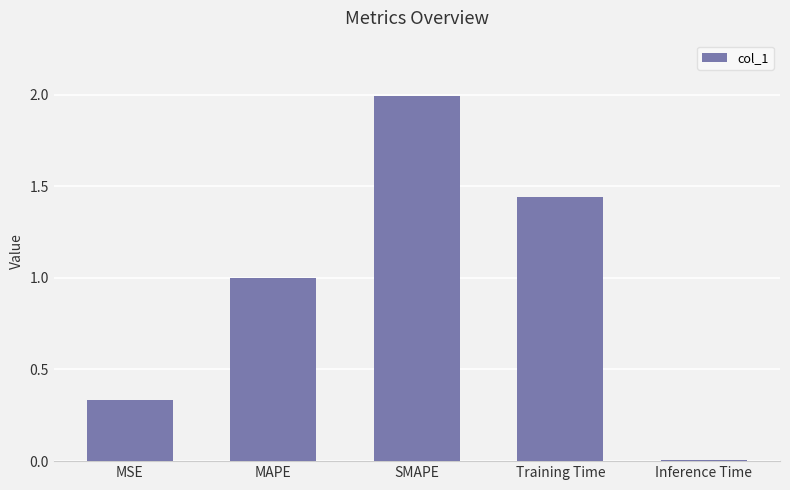

True or false: the data shows 1.4 at MAPE.

False